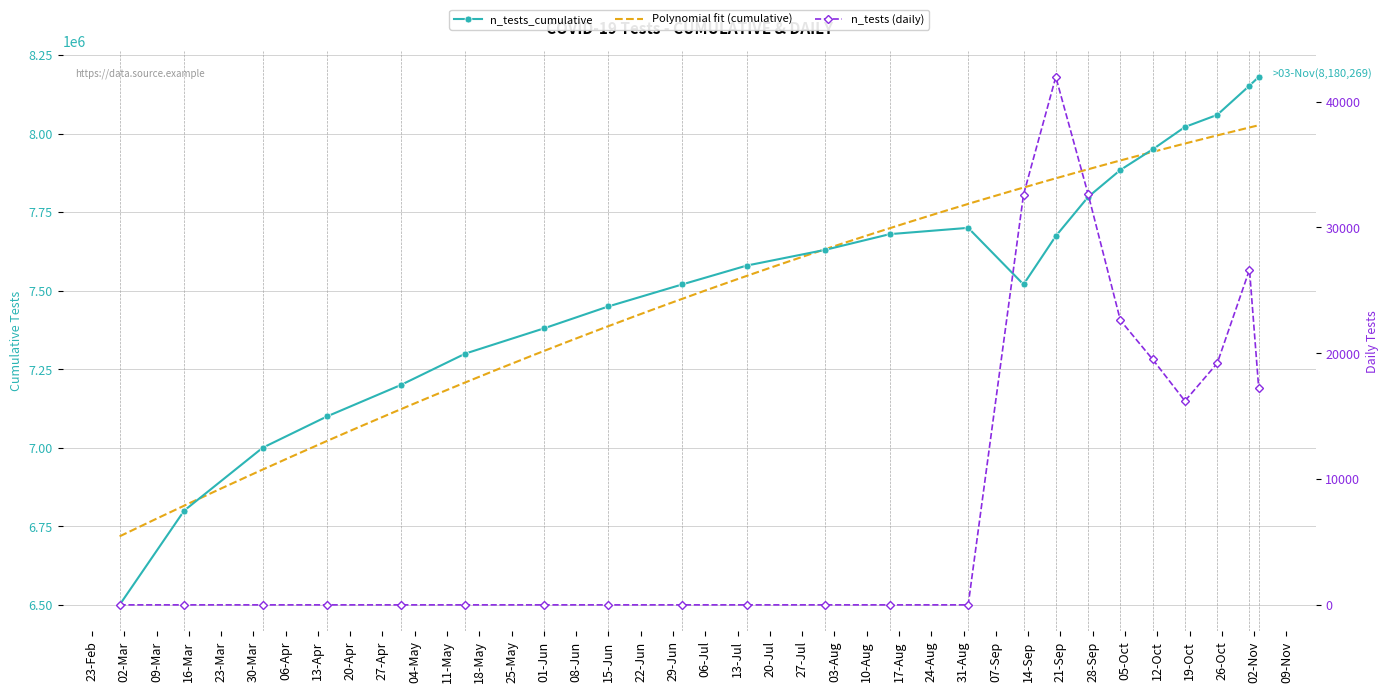

At which category does n_tests_cumulative reach its first local peak?

2021-09-01